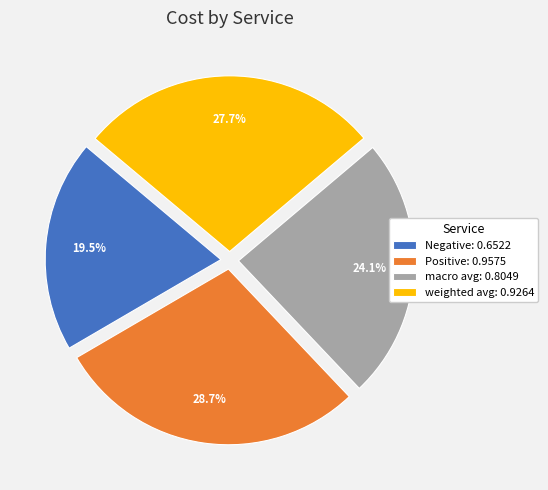

How many segments does this pie chart have?

4